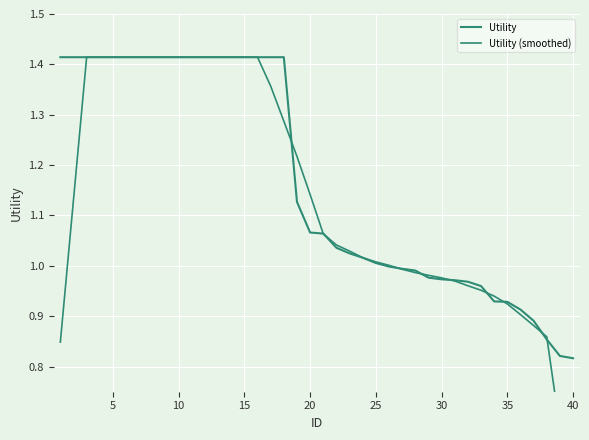

What is the value of the Utility point at the 9th from the left?

1.4